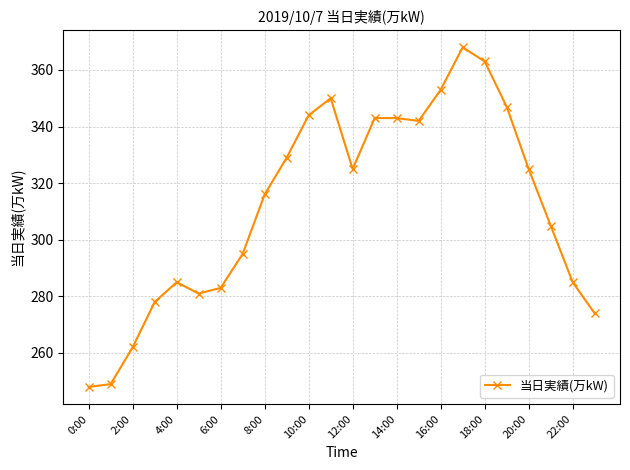

What is the value of the 1st point from the left?

248